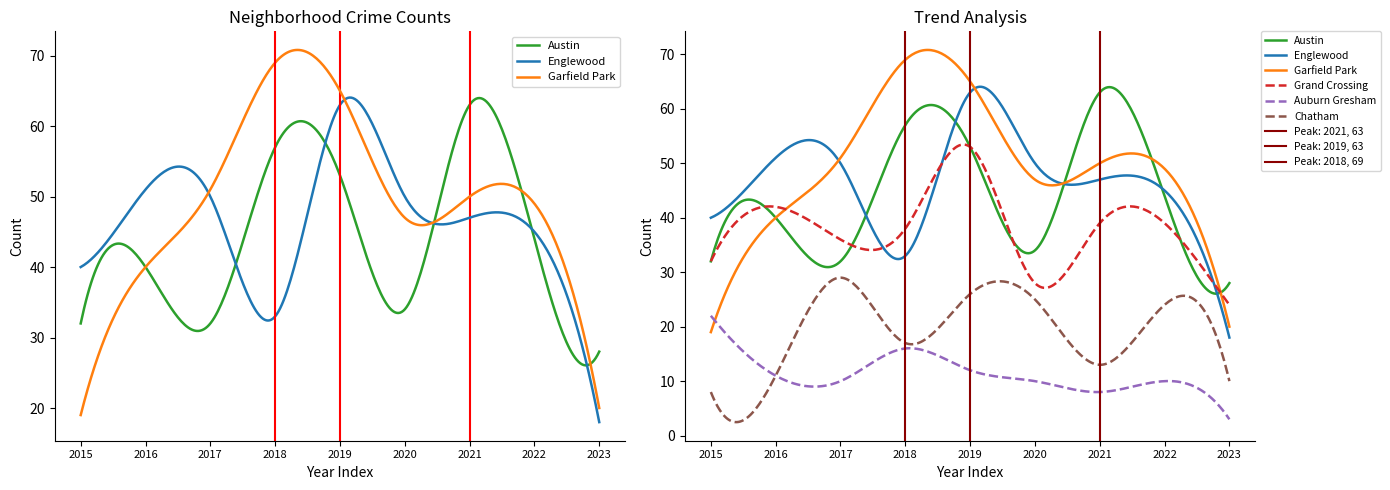

At how many categories does at least one series exceed 68?

1